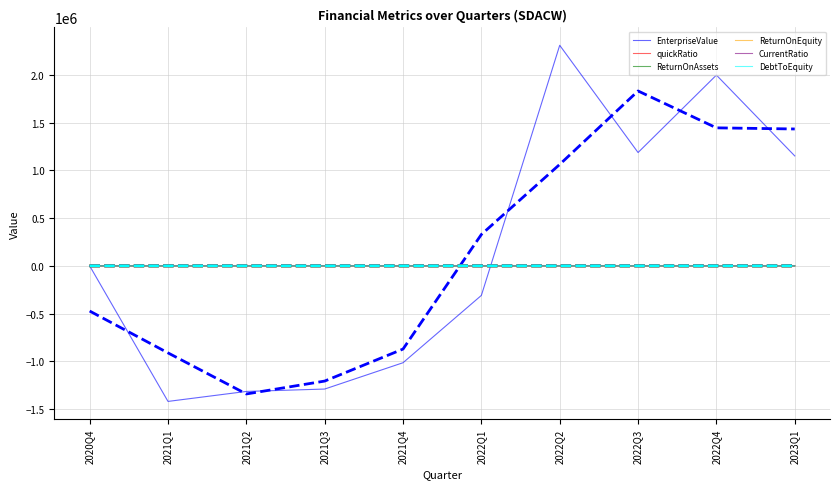

What is the total value across all series at 2021Q3?

-1289245.6